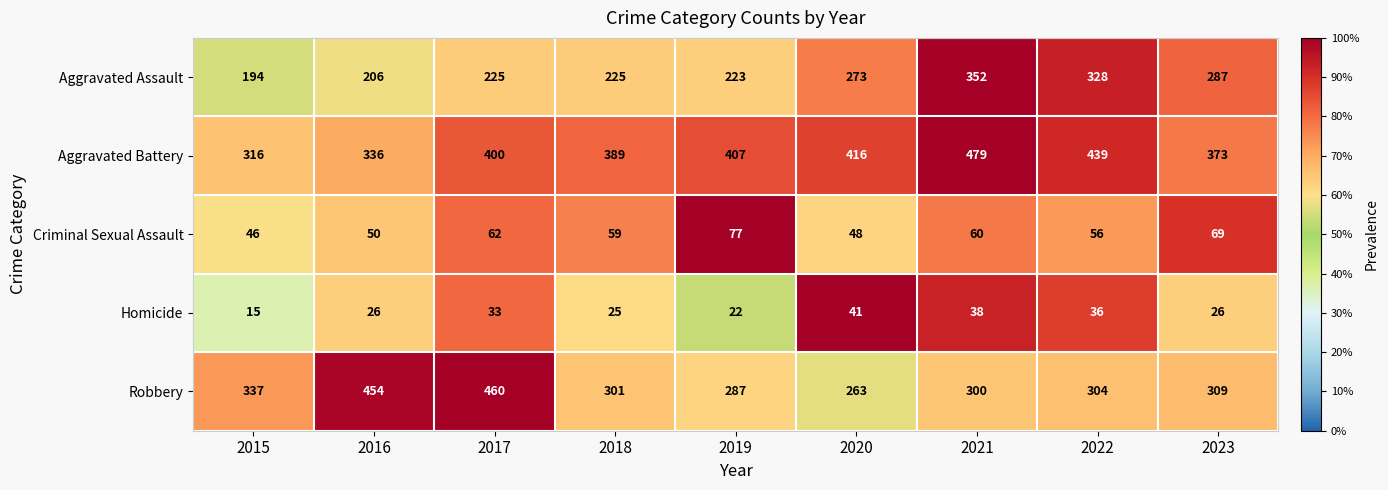

What is the spread (max minus min) of values at 2015?

322